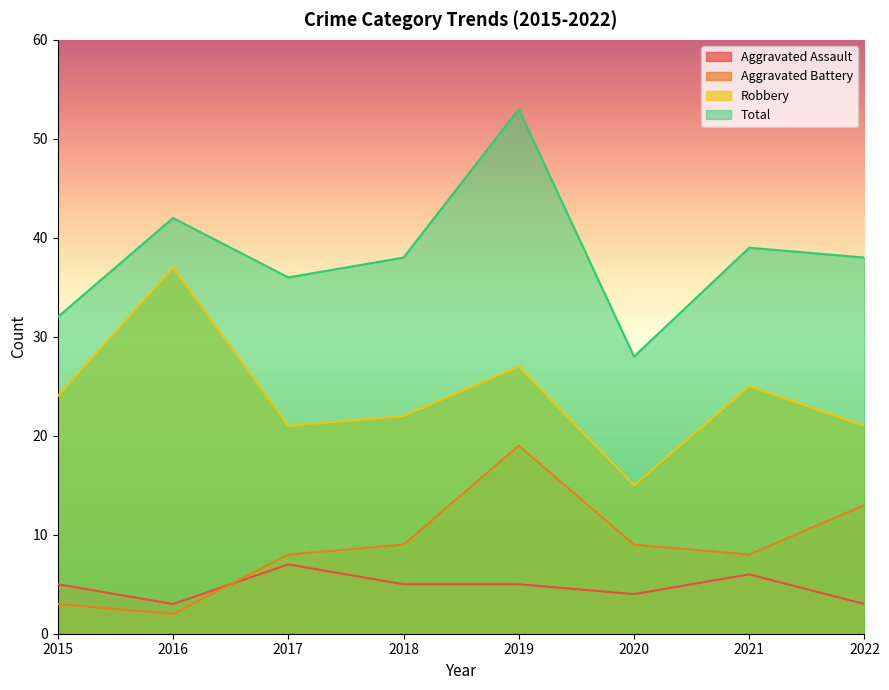

What is the sum of the Aggravated Battery values at 2020 and 2016?

11